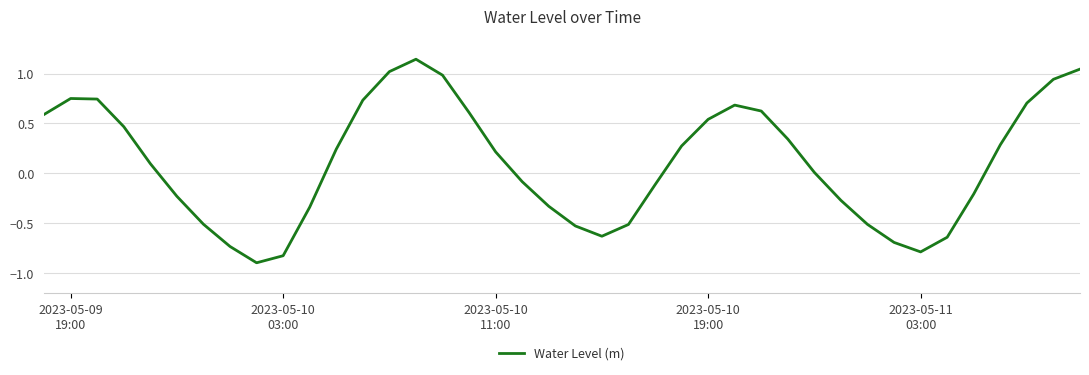

Reading left to right, what are all the values shown in this chart?

0.6	0.8	0.7	0.5	0.1	-0.2	-0.5	-0.7	-0.9	-0.8	-0.3	0.2	0.7	1.0	1.1	1.0	0.6	0.2	-0.1	-0.3	-0.5	-0.6	-0.5	-0.1	0.3	0.5	0.7	0.6	0.3	0.0	-0.3	-0.5	-0.7	-0.8	-0.6	-0.2	0.3	0.7	0.9	1.0